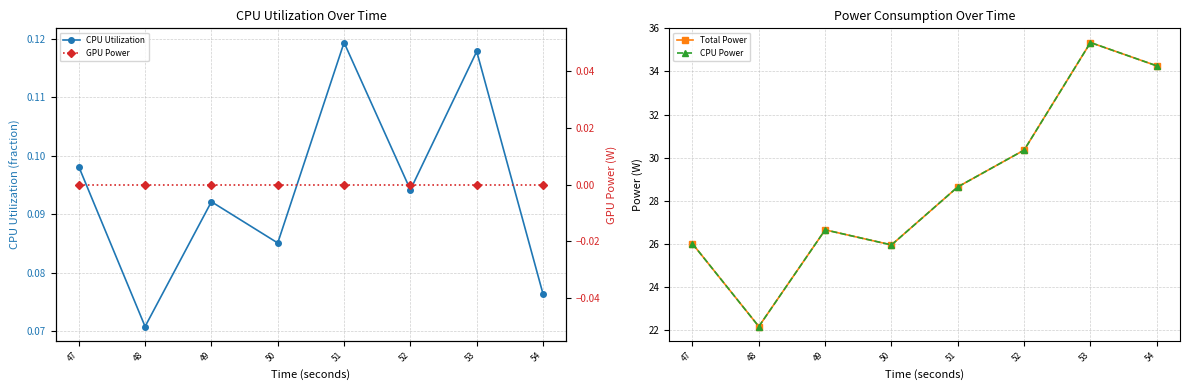

Where is CPU Utilization nearest to the value 0?

48